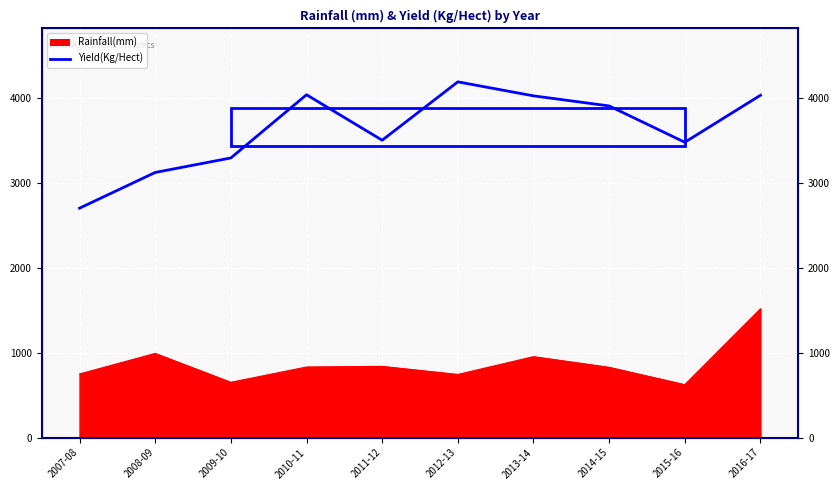

True or false: Yield(Kg/Hect) and Rainfall(mm) cross at least once.

False